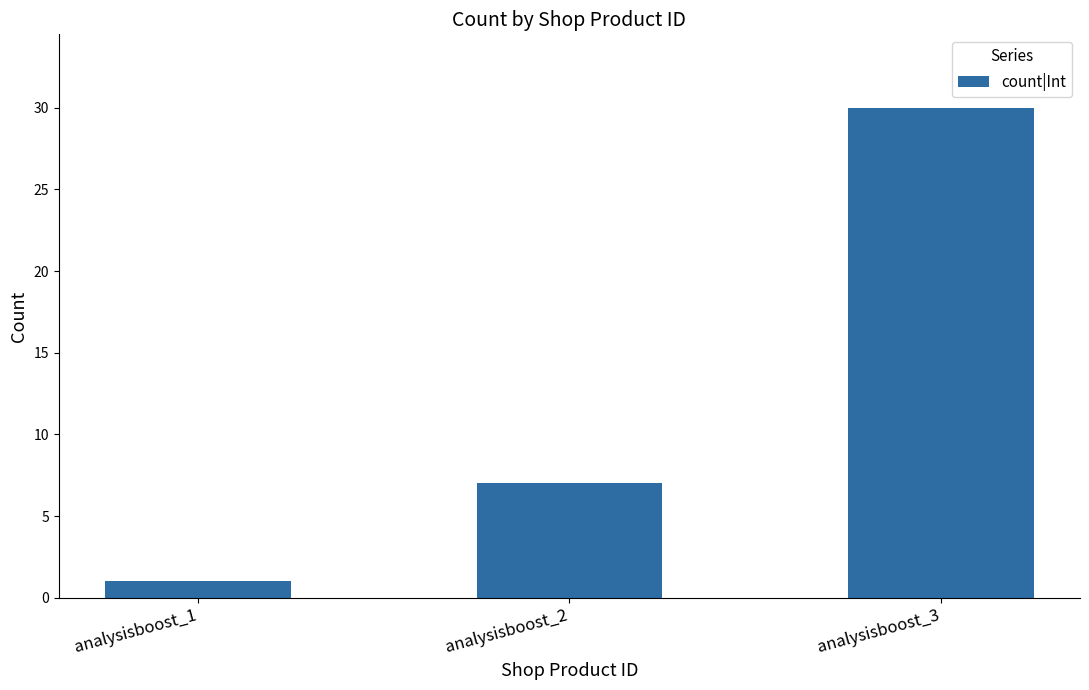

True or false: the data shows 1 at analysisboost_1.

True